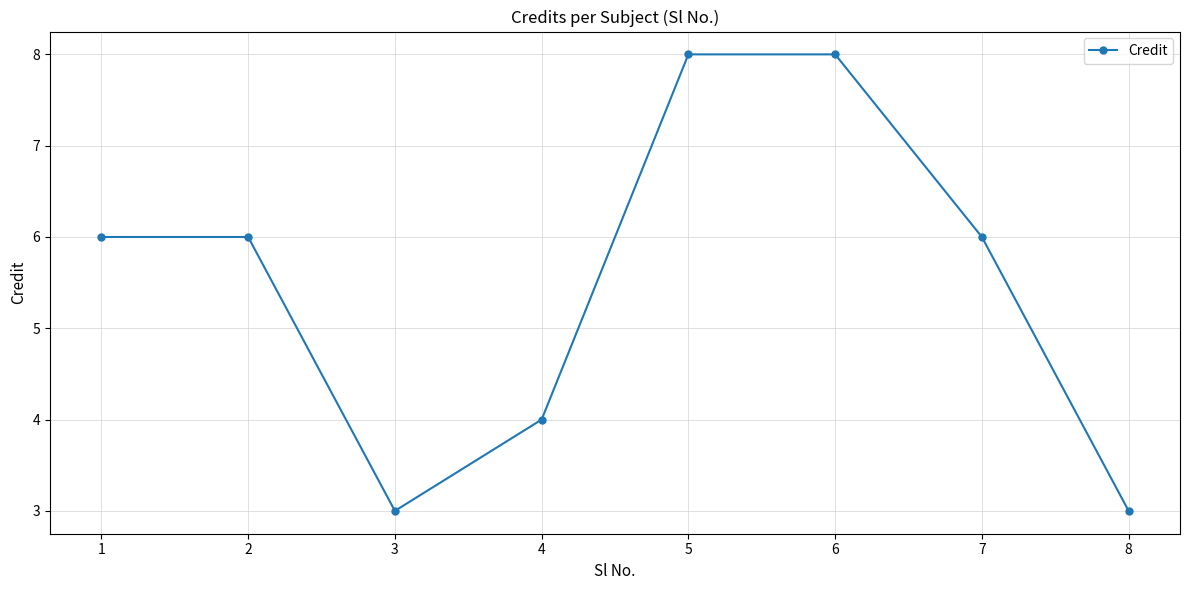

Between 7 and 4, which is larger?

7